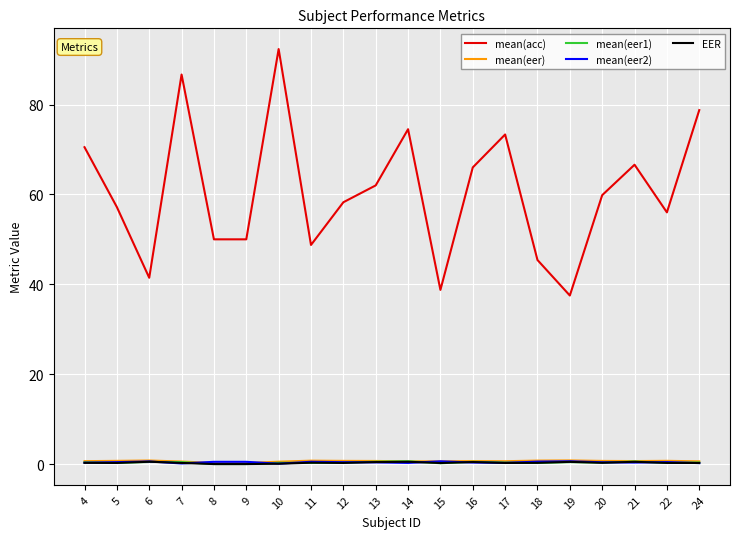

Is the value of mean(acc) at 9 greater than the value of mean(eer1) at 9?

Yes